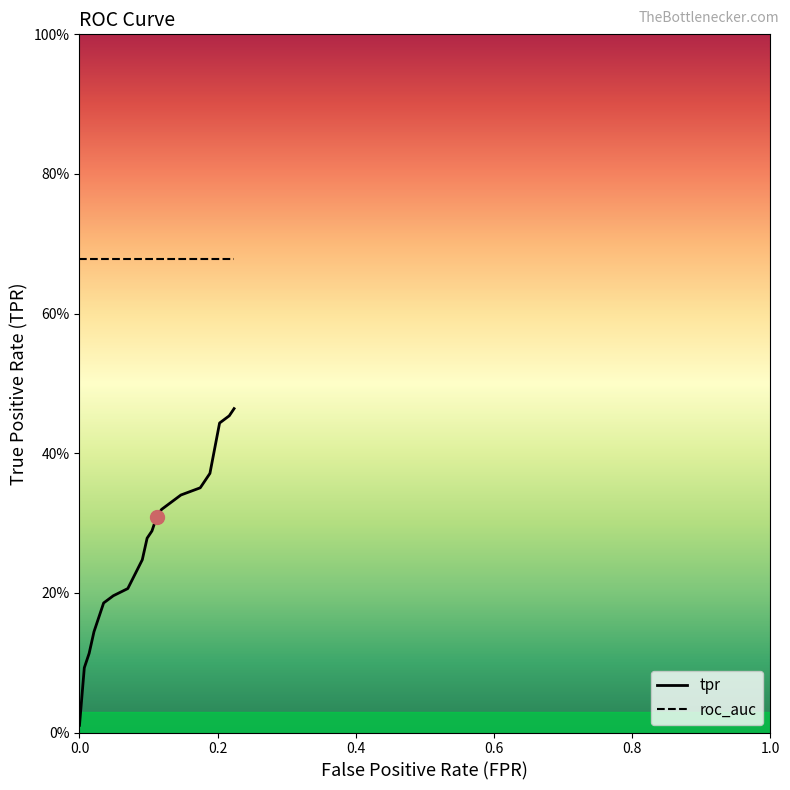

True or false: roc_auc and tpr intersect in this chart.

False